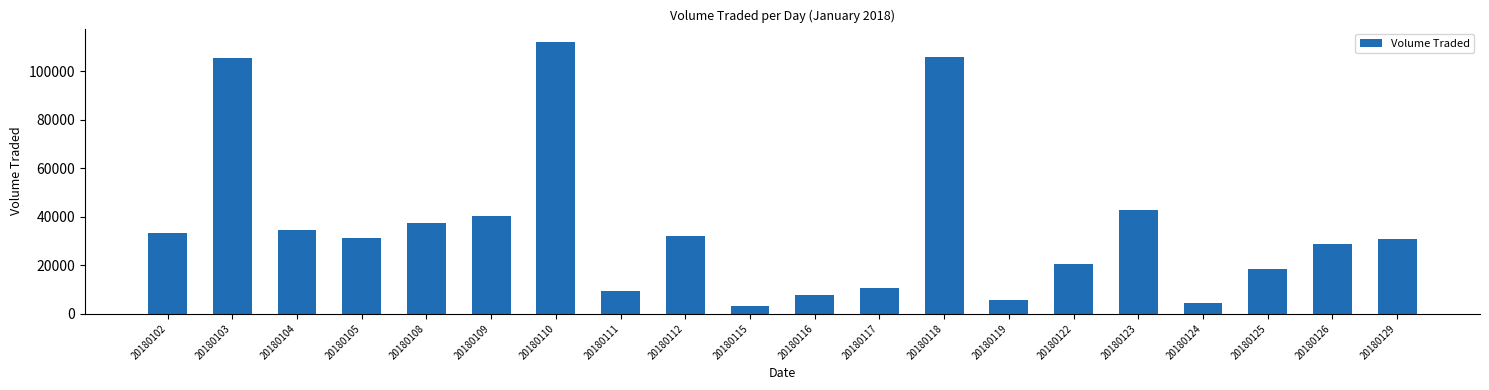

What is the change in value from 20180102 to 20180124?

-28700